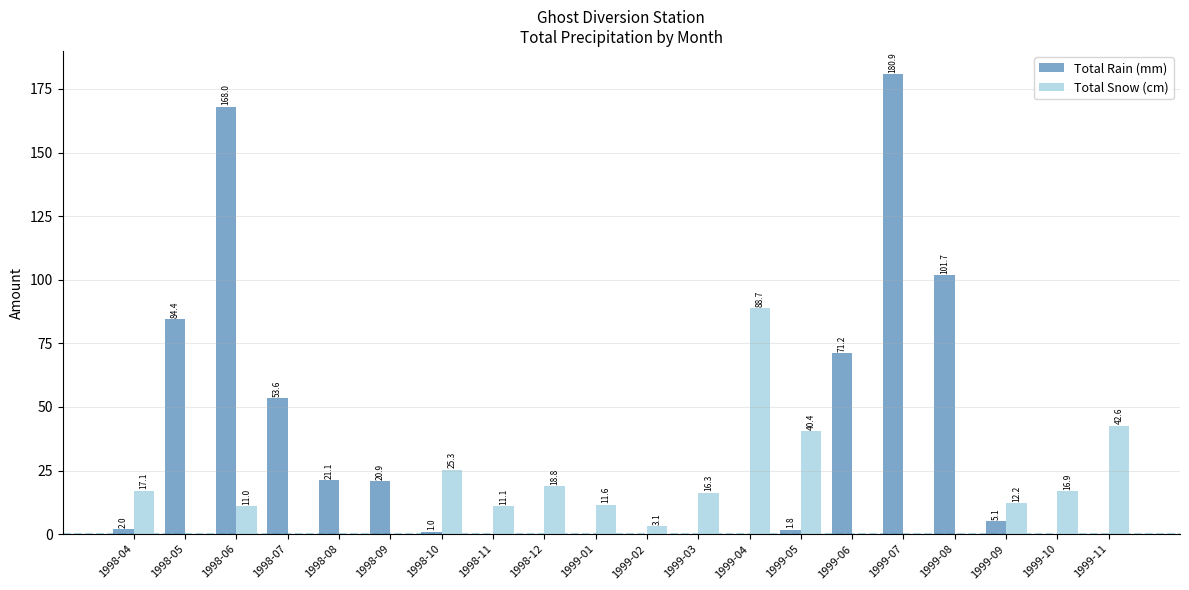

Reading left to right, transcribe all the data shown in this chart.

Total Rain (mm): 2.0	84.4	168.0	53.6	21.1	20.9	1.0	0.0	0.0	0.0	0.0	0.0	0.0	1.8	71.2	180.9	101.7	5.1	0.0	0.0
Total Snow (cm): 17.1	0.0	11.0	0.0	0.0	0.0	25.3	11.1	18.8	11.6	3.1	16.3	88.7	40.4	0.0	0.0	0.0	12.2	16.9	42.6